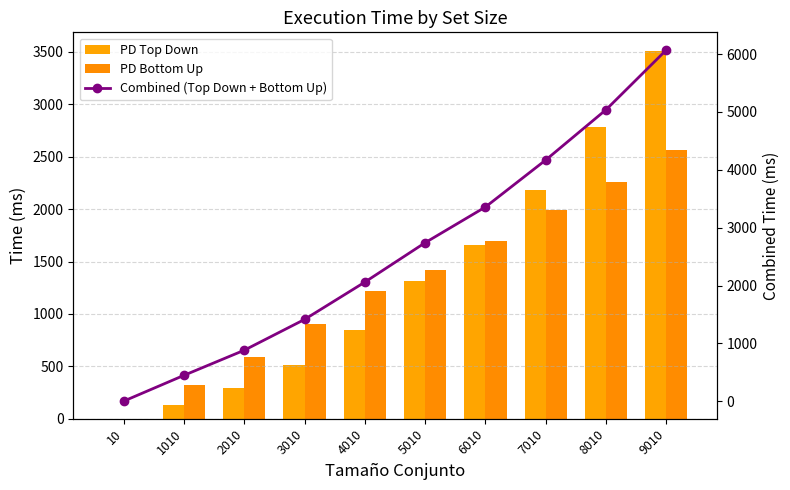

Are the bars grouped side by side (vs. stacked)?

Yes